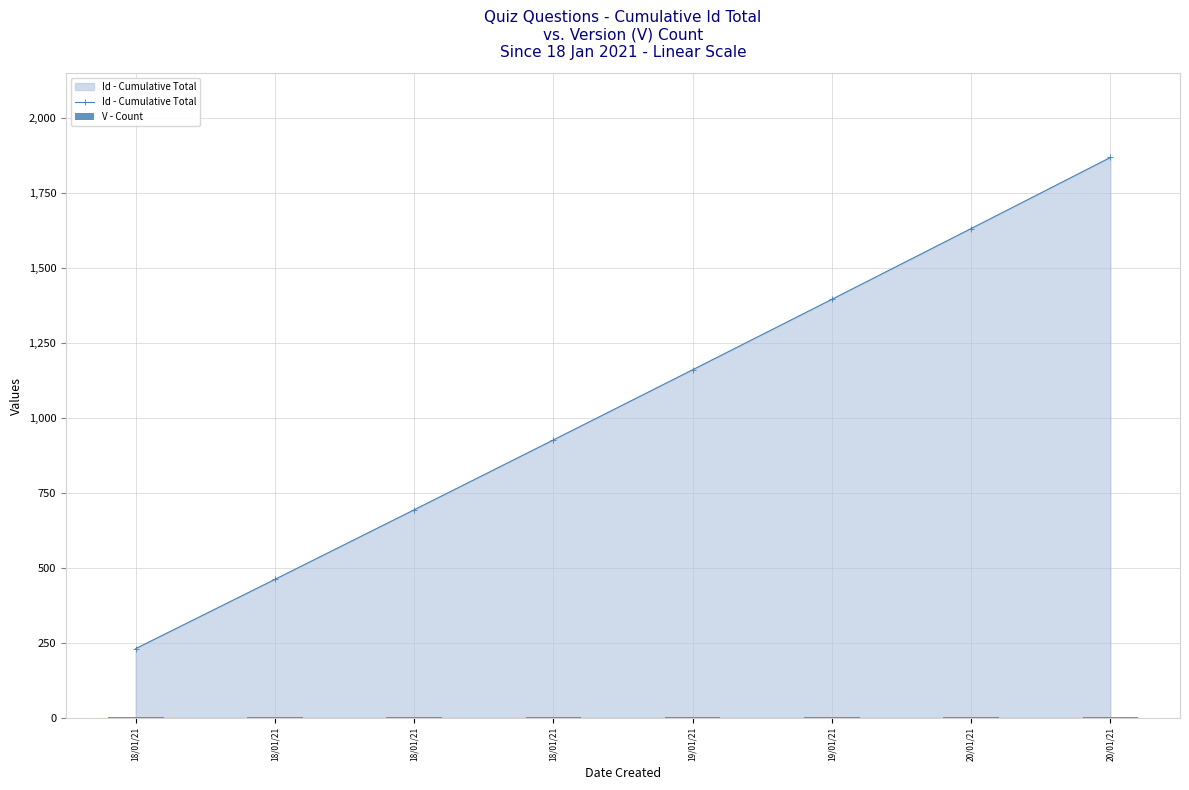

At which label does V - Count reach its peak?

18/01/21